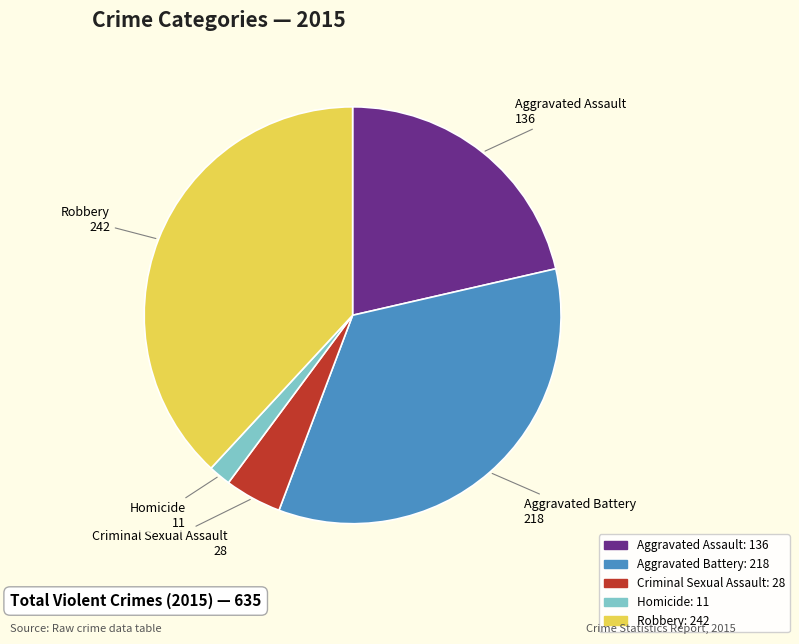

How many slices are in this pie chart?

5